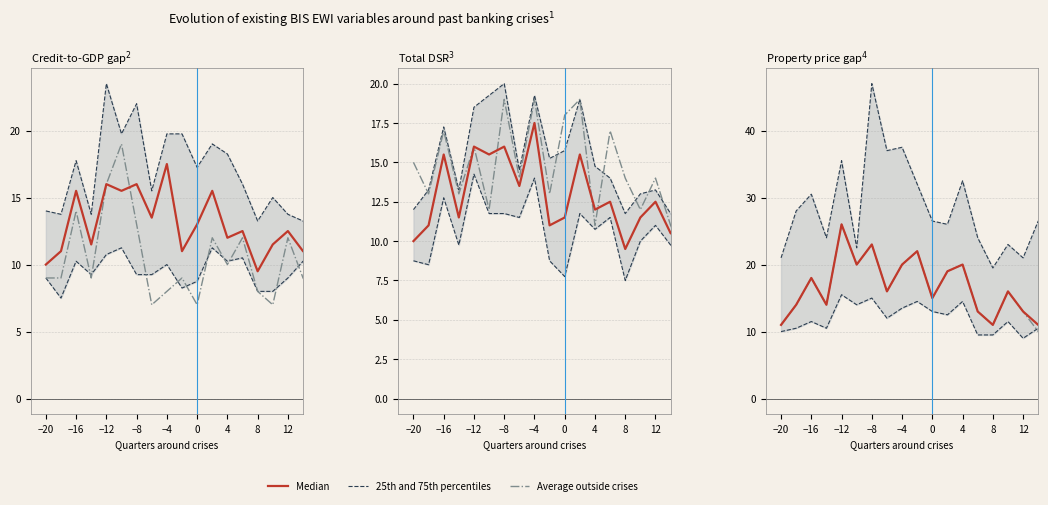

True or false: Median and Average outside crises intersect in this chart.

False